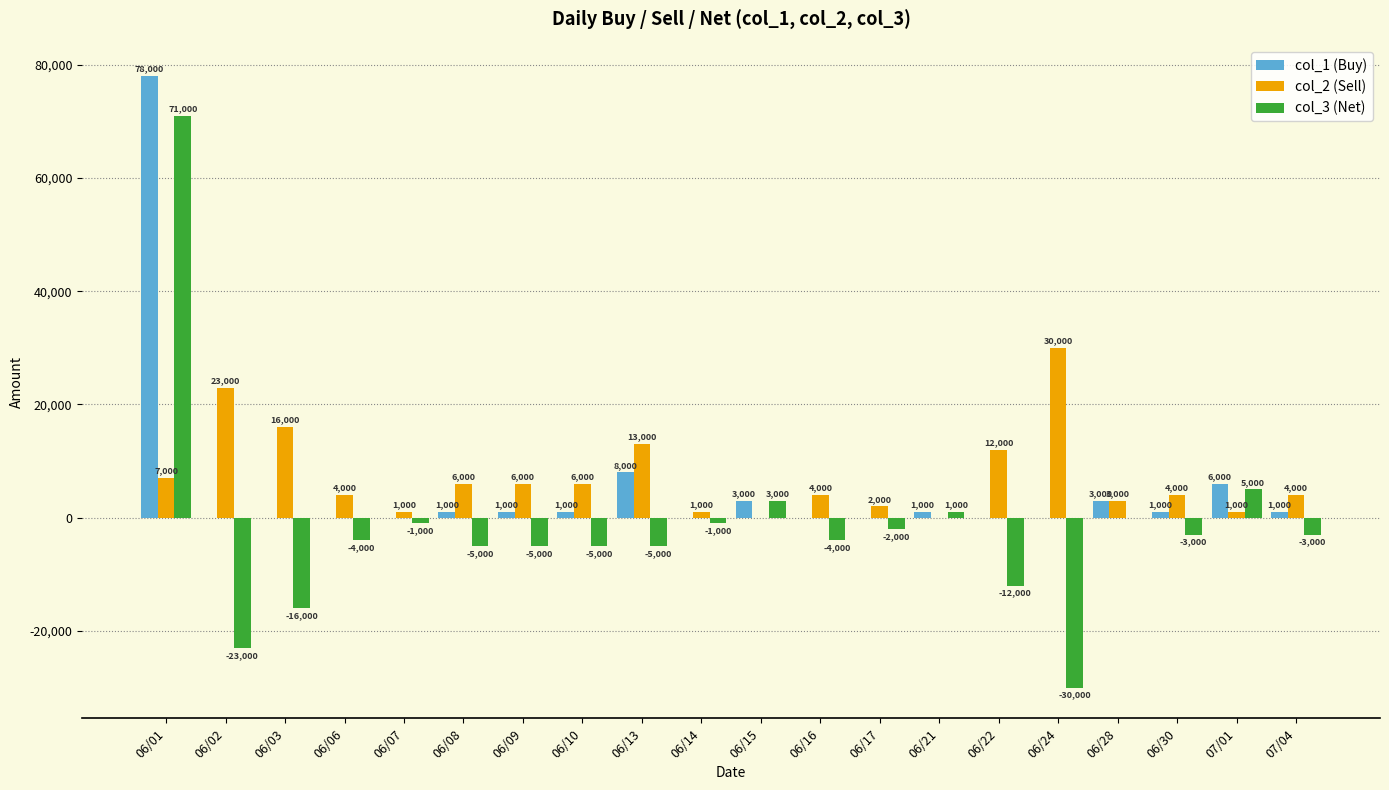

Where does the col_1 (Buy) series first go above 1000?

06/01